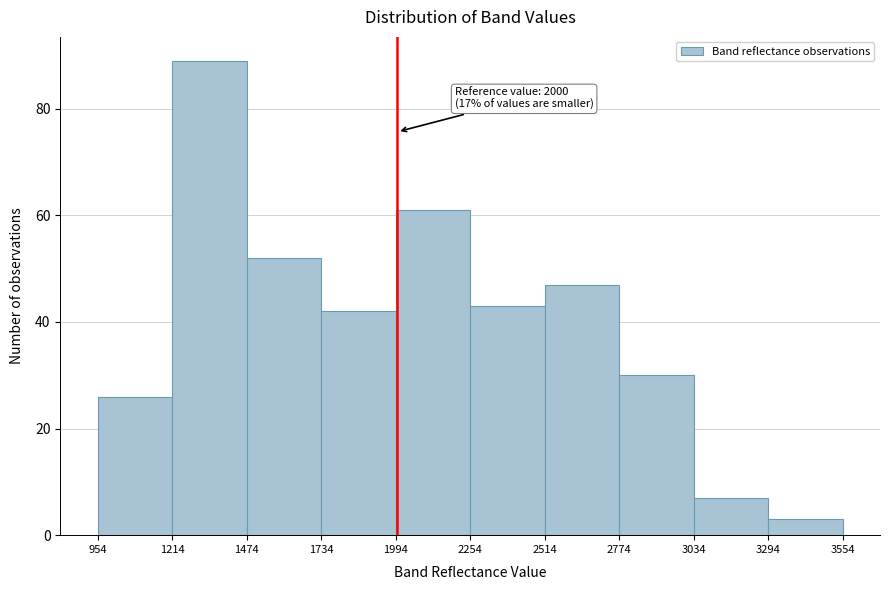

Which range on the x-axis has the tallest bar?

1214 to 1474